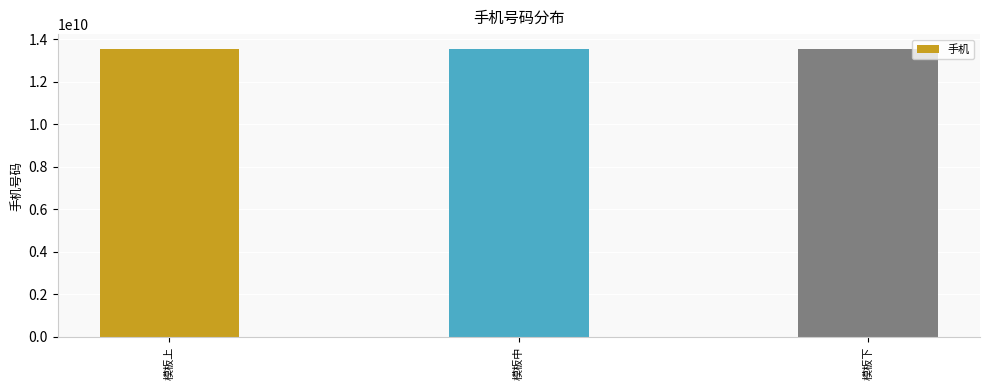

Approximately how many times larger is the value at 模板上 compared to 模板下?

1.0